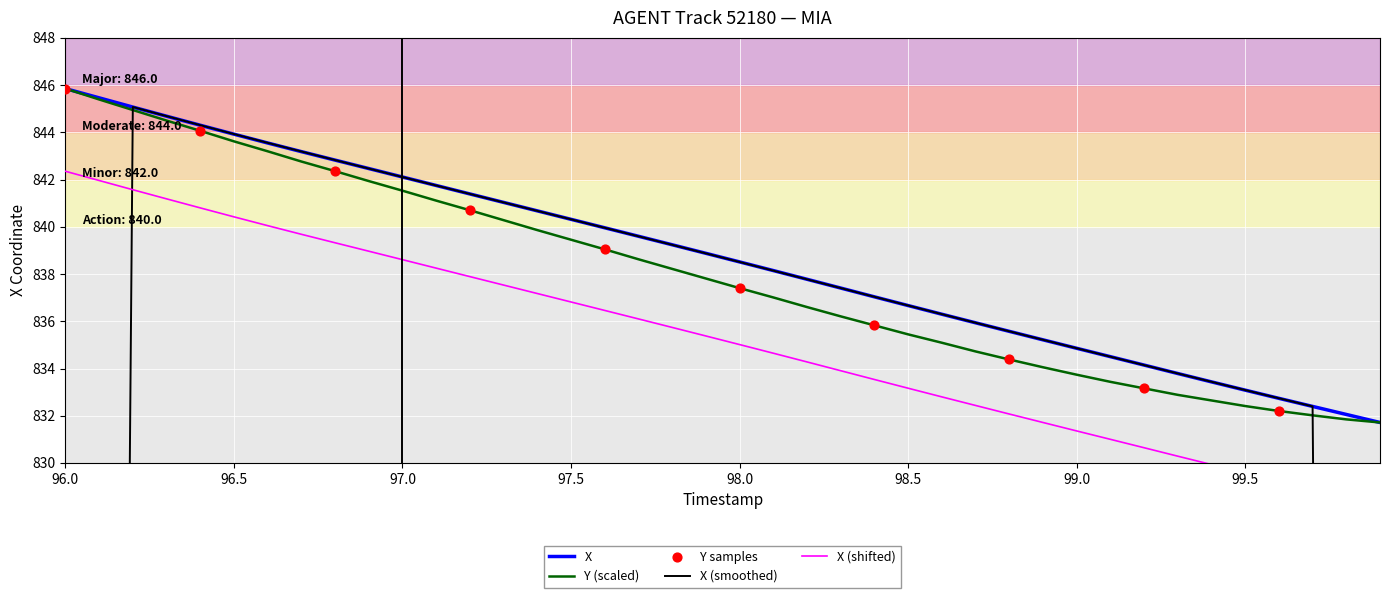

Which category has the highest value in the Y (scaled) series?

96.0